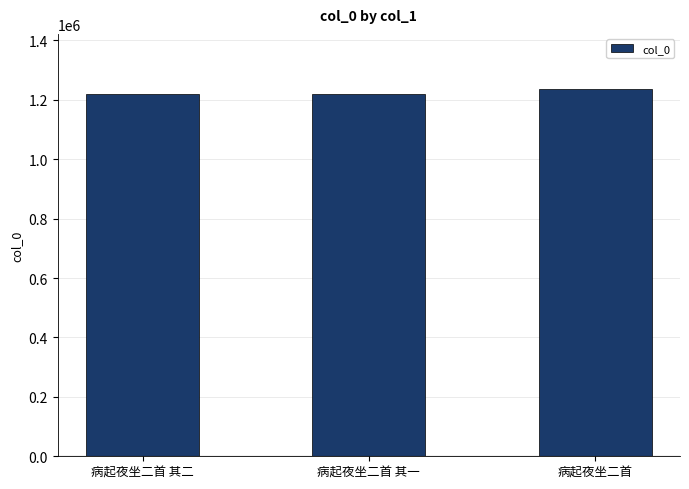

What is the change in value from 病起夜坐二首 其二 to 病起夜坐二首 其一?

-1